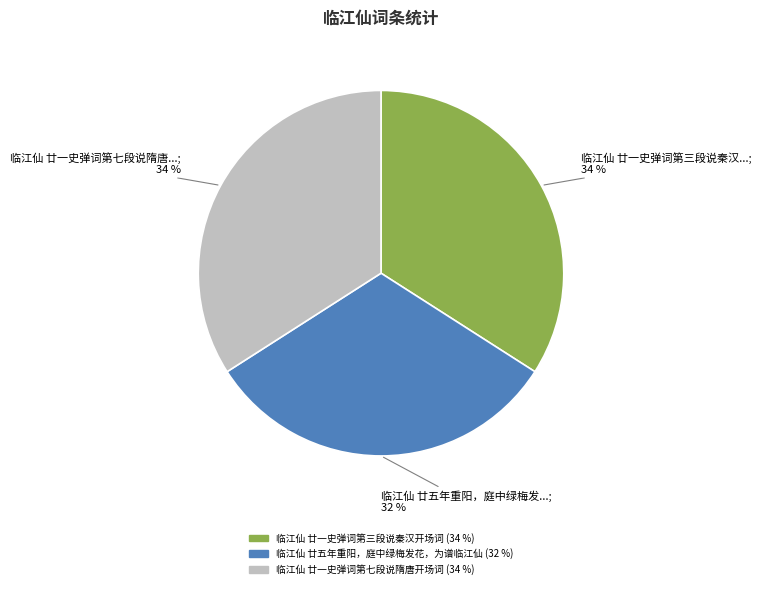

The 临江仙 廿一史弹词第七段说隋唐开场词 slice represents 21% of the pie. True or false?

False